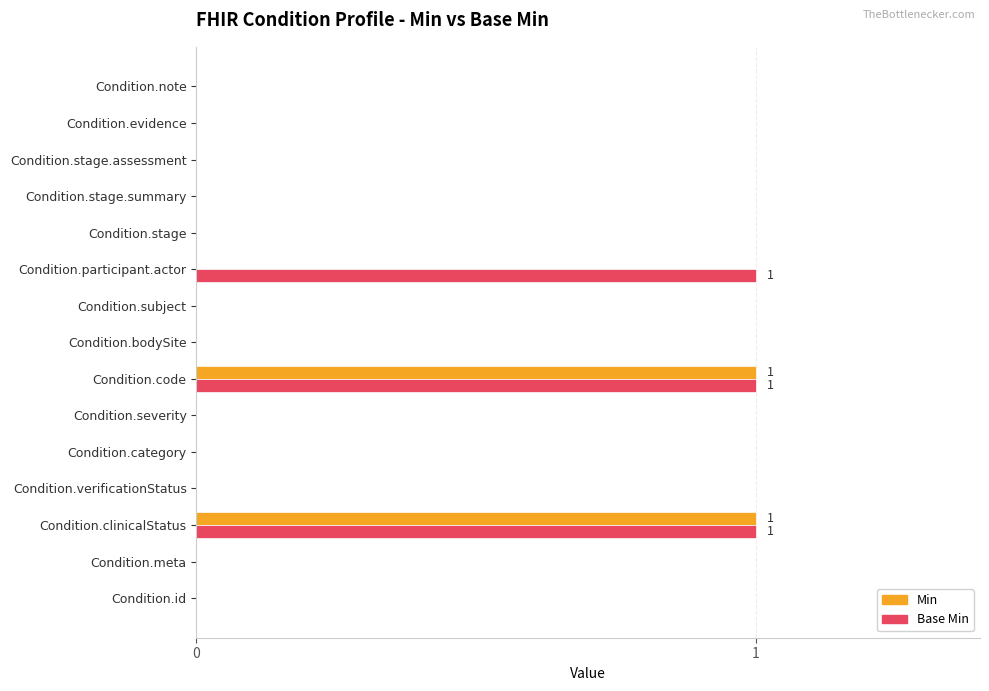

What is the sum of all Base Min values?

3